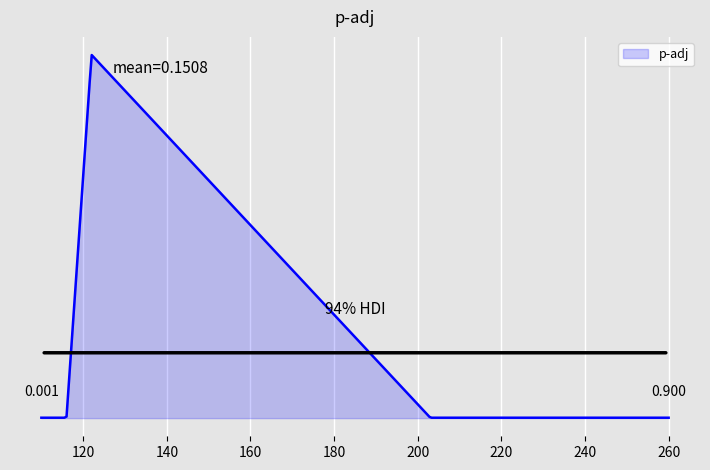

Does the chart display data point markers on the line(s)?

No